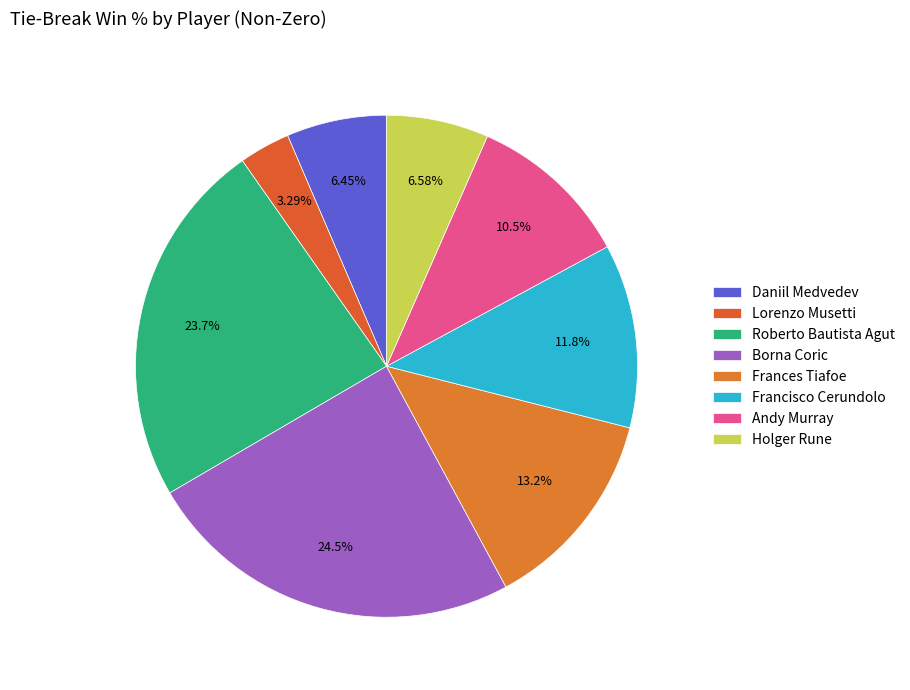

Rank the categories by value from lowest to highest.

Lorenzo Musetti, Daniil Medvedev, Holger Rune, Andy Murray, Francisco Cerundolo, Frances Tiafoe, Roberto Bautista Agut, Borna Coric